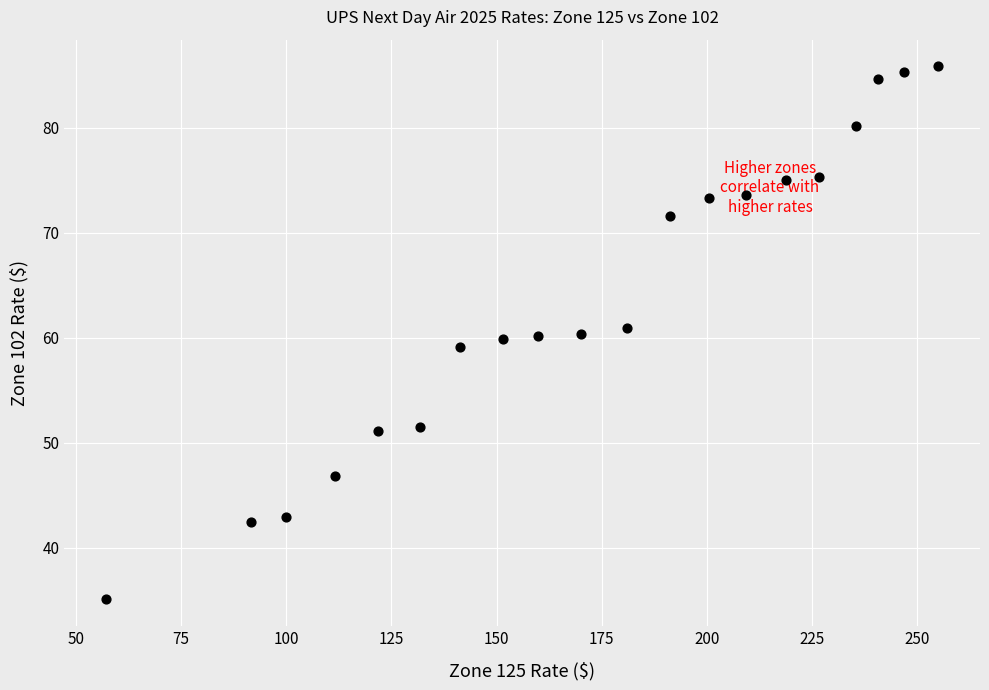

What is the range of X values (max minus min)?

197.9